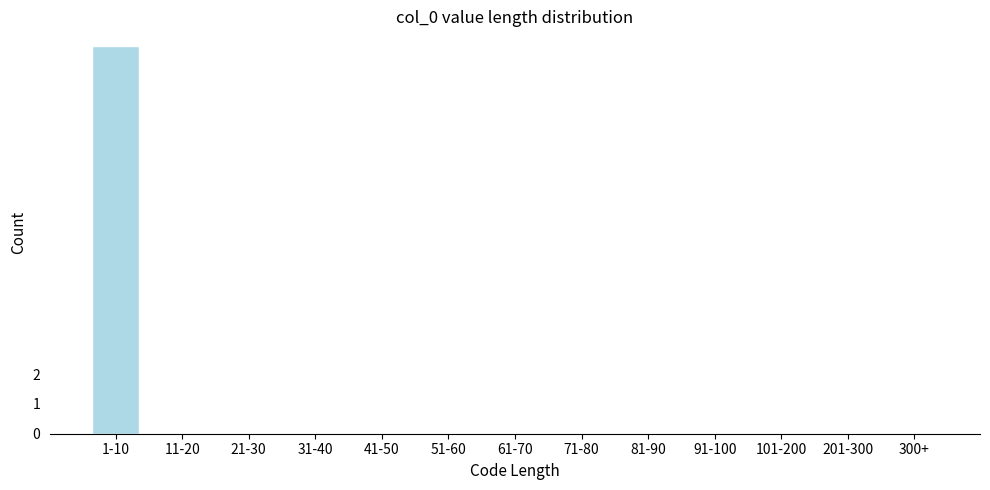

Reading left to right, extract all data points from this chart.

1-10=13	11-20=0	21-30=0	31-40=0	41-50=0	51-60=0	61-70=0	71-80=0	81-90=0	91-100=0	101-200=0	201-300=0	300+=0